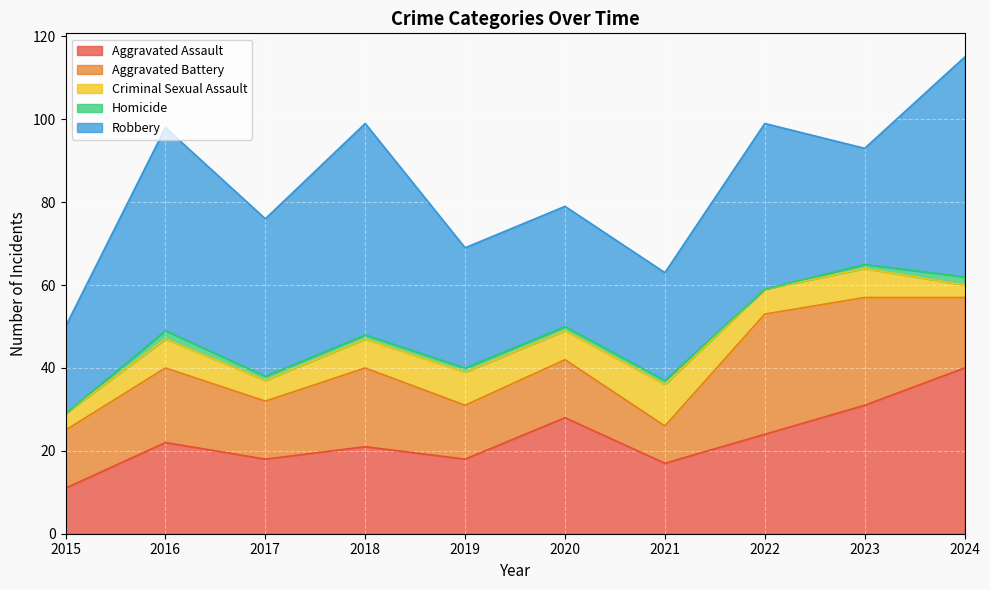

Between 2015 and 2023, which series saw the biggest shift?

Aggravated Assault